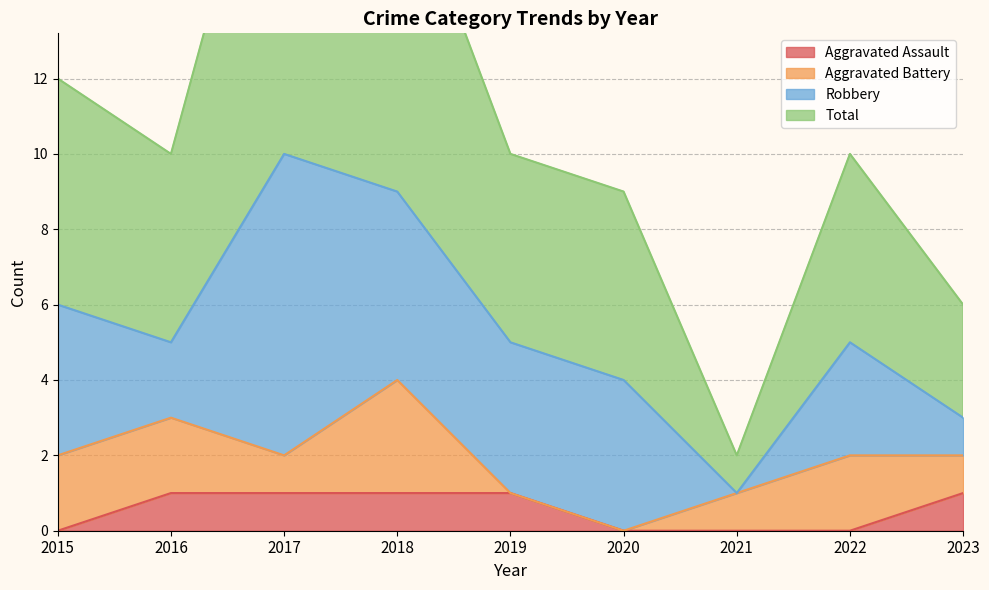

True or false: Total has a value of 12 at 2015.

True